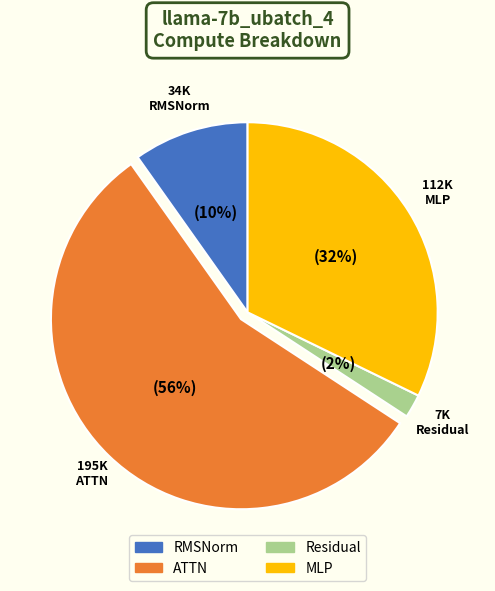

To the nearest percent, what is the difference between the largest and smallest slice percentages?

54%